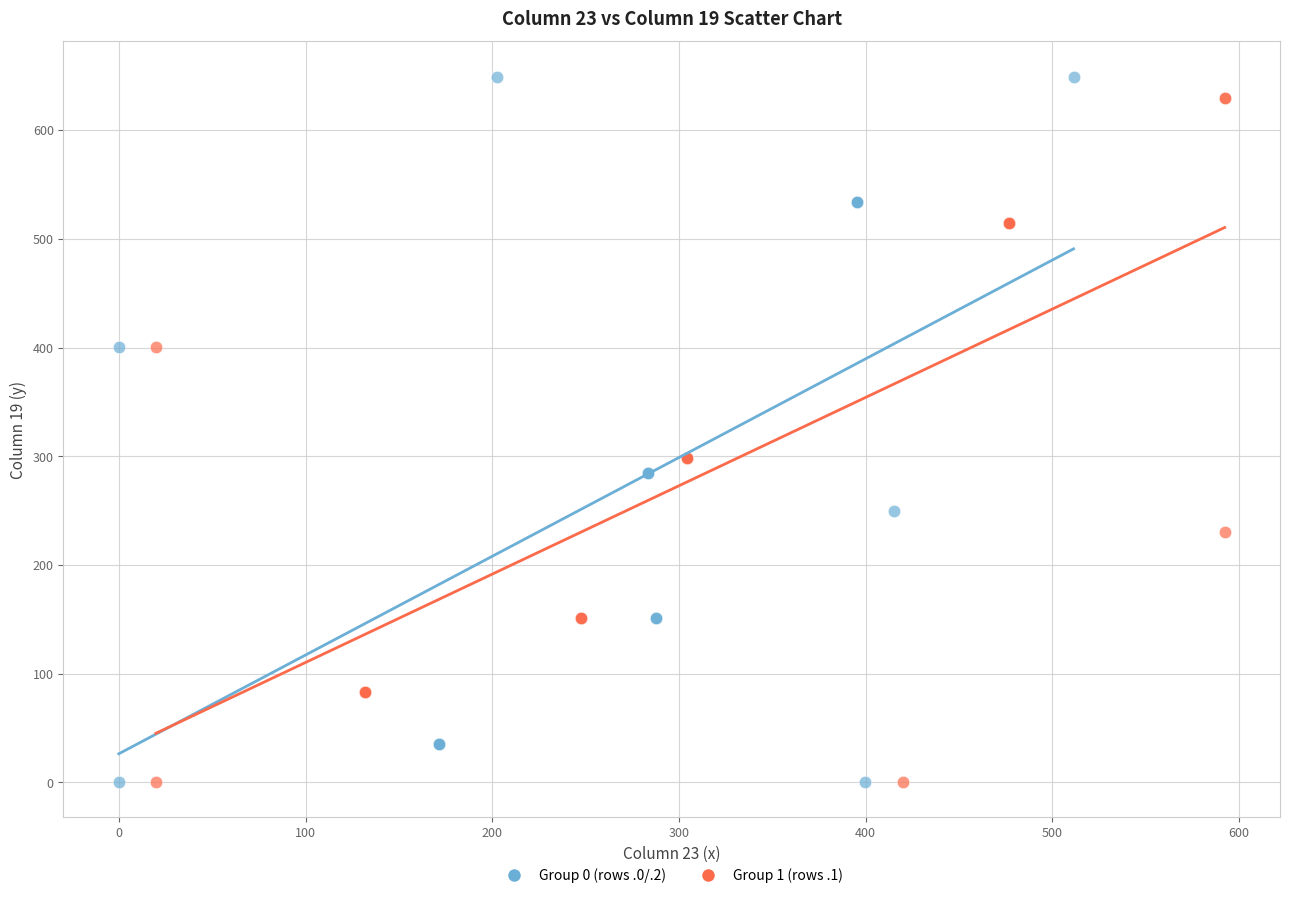

Which series has the largest Y range (max minus min)?

Group 0 (rows .0/.2)